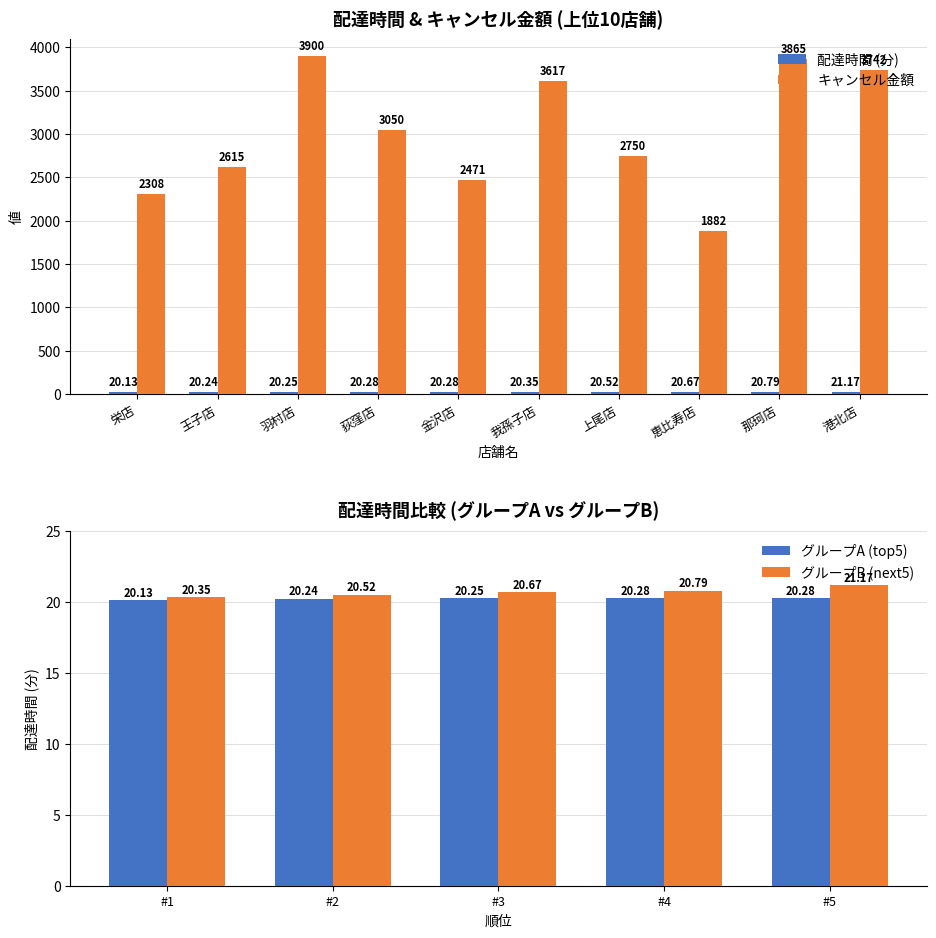

Are the bars horizontal?

No